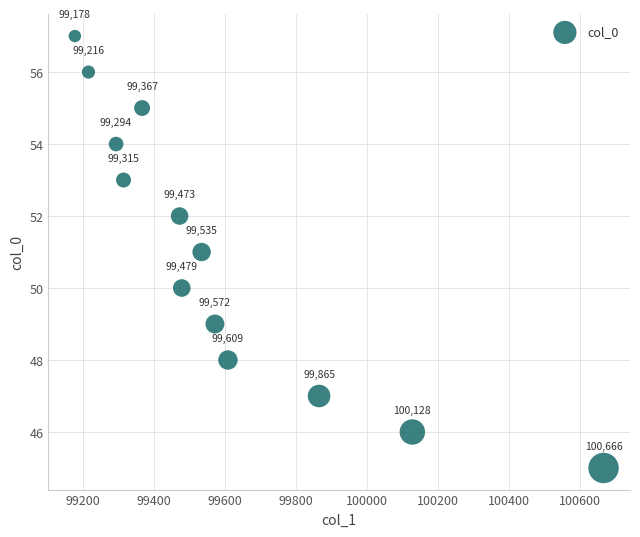

What is the range of Y values (max minus min)?

12